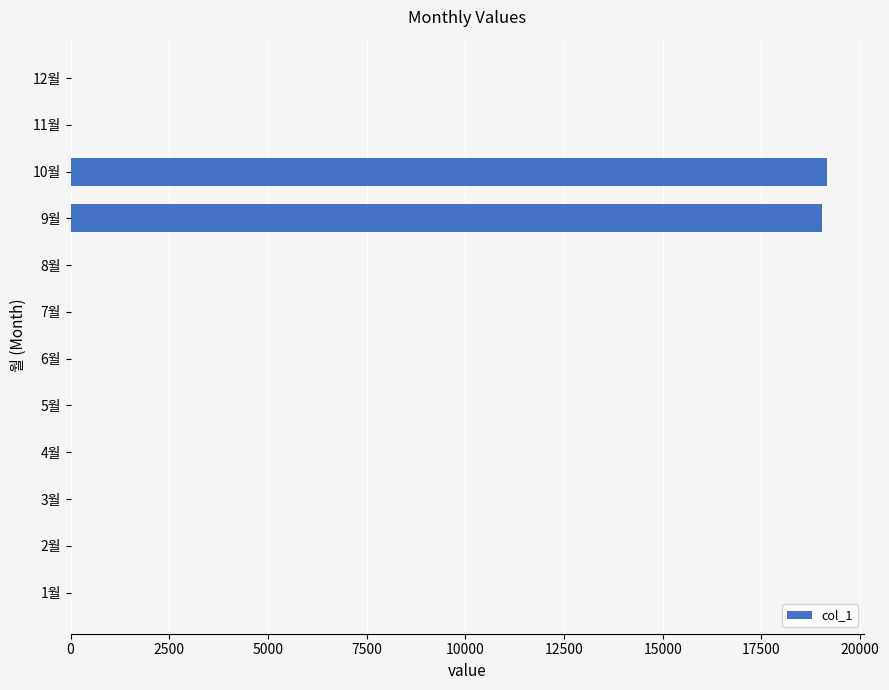

Which has a higher value, 10월 or 1월?

10월